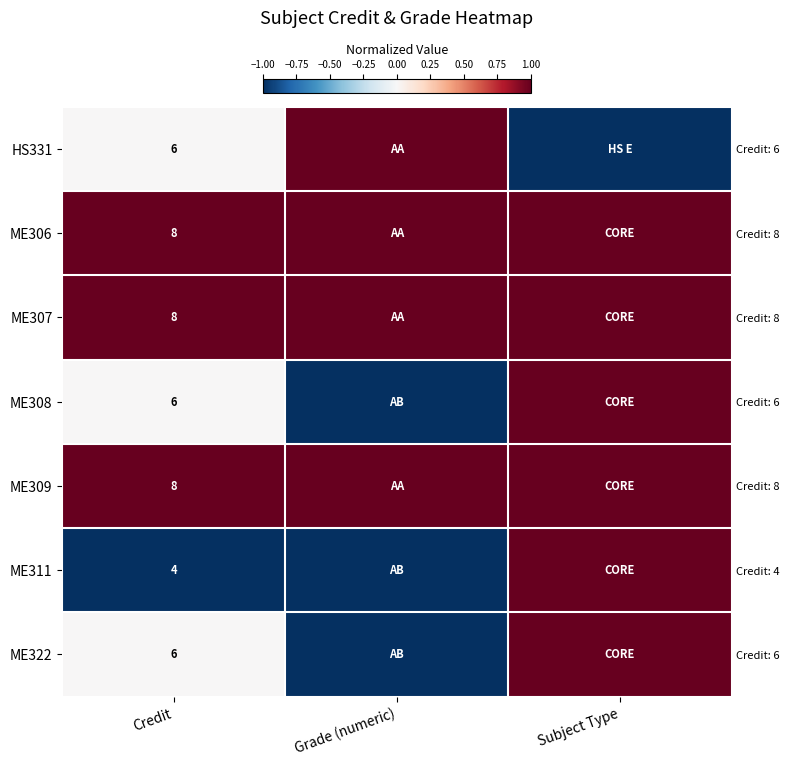

List the series in order of their peak value, highest first.

HS331, ME306, ME307, ME308, ME309, ME311, ME322